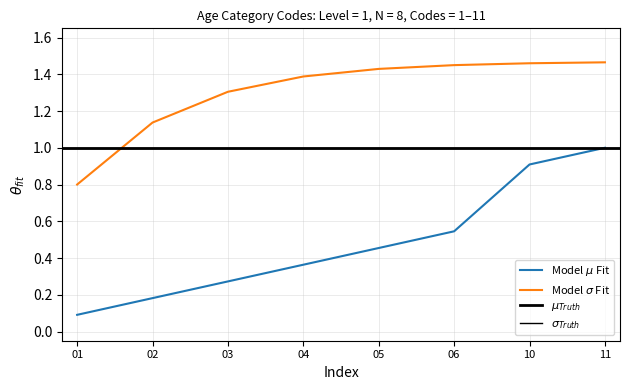

What is the difference between the maximum and second lowest values?

0.8